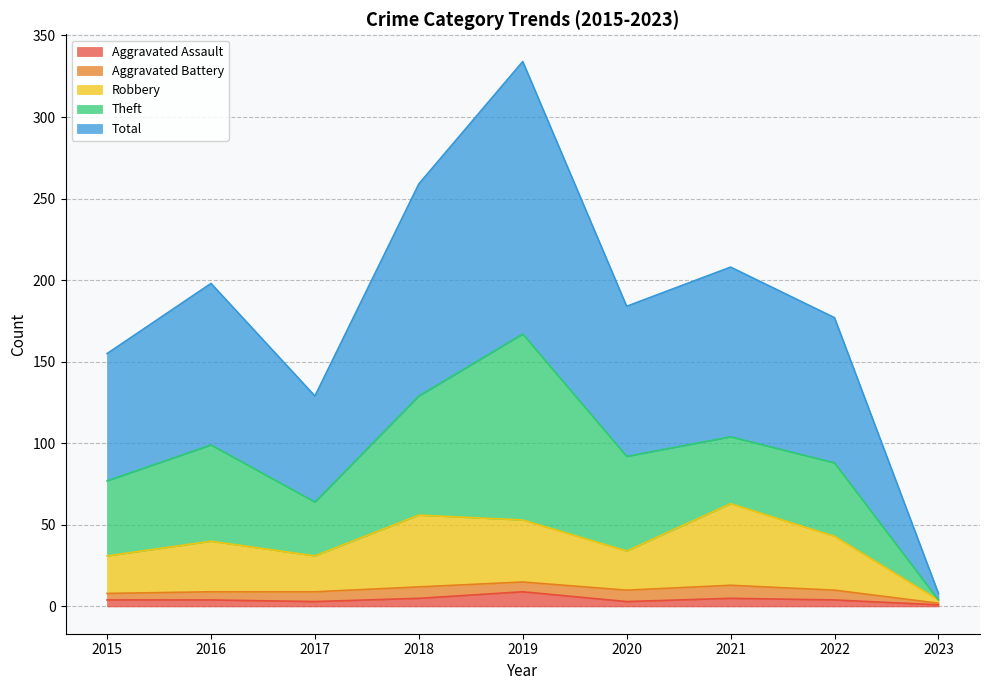

Read the Robbery value at 2018.

56